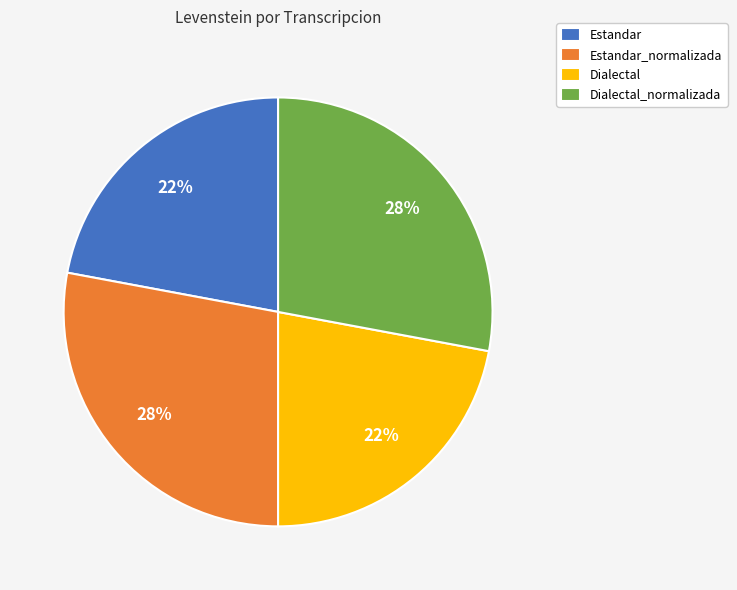

Is there a majority slice in this chart?

No